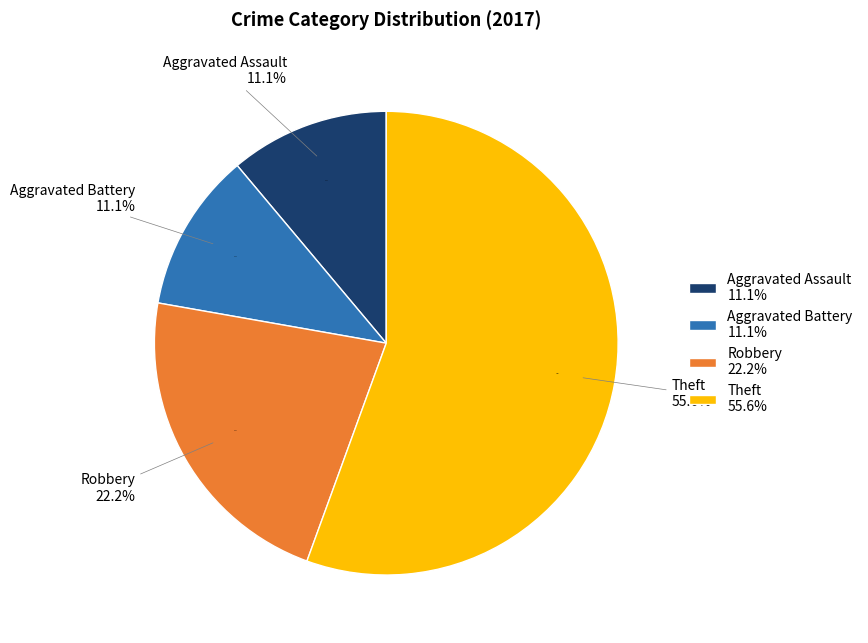

To the nearest percent, what is the difference between the Aggravated Assault and Theft slice percentages?

44%